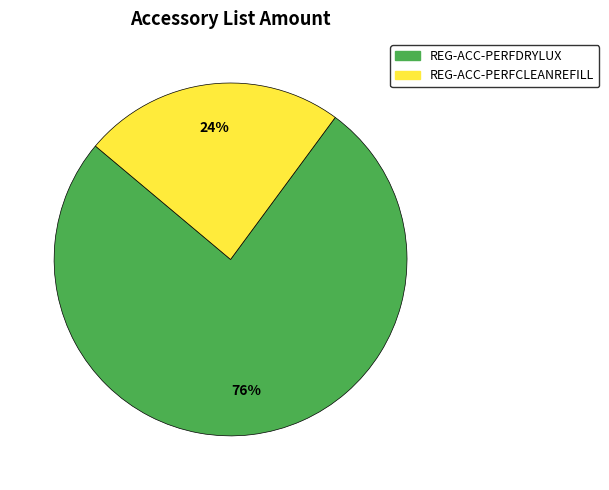

Which slice is the largest?

REG-ACC-PERFDRYLUX